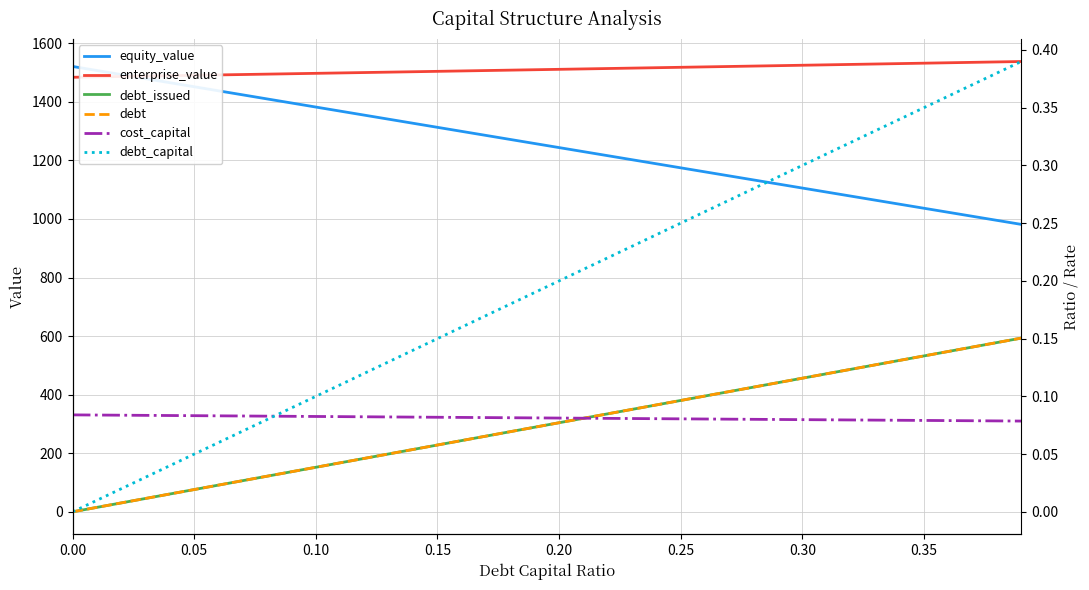

Reading left to right, extract all data points from this chart.

equity_value: 1520.6	1506.7	1492.9	1479.0	1465.1	1451.3	1437.4	1423.5	1409.7	1395.8	1382.0	1368.1	1354.3	1340.4	1326.6	1312.7	1298.9	1285.1	1271.2	1257.4	1243.6	1229.8	1215.9	1202.1	1188.3	1174.5	1160.7	1146.9	1133.1	1119.3	1105.5	1091.7	1077.9	1064.1	1050.3	1036.5	1022.7	1008.9	995.1	981.4
enterprise_value: 1483.7	1485.0	1486.4	1487.7	1489.0	1490.4	1491.7	1493.1	1494.4	1495.8	1497.1	1498.5	1499.8	1501.2	1502.6	1503.9	1505.3	1506.7	1508.1	1509.4	1510.8	1512.2	1513.6	1515.0	1516.3	1517.7	1519.1	1520.5	1521.9	1523.3	1524.7	1526.1	1527.6	1529.0	1530.4	1531.8	1533.2	1534.6	1536.1	1537.5
debt_issued: 0.0	15.2	30.4	45.6	60.8	76.0	91.2	106.4	121.6	136.9	152.1	167.3	182.5	197.7	212.9	228.1	243.3	258.5	273.7	288.9	304.1	319.3	334.5	349.7	364.9	380.1	395.4	410.6	425.8	441.0	456.2	471.4	486.6	501.8	517.0	532.2	547.4	562.6	577.8	593.0
debt: 0.0	15.2	30.4	45.6	60.8	76.0	91.2	106.4	121.6	136.9	152.1	167.3	182.5	197.7	212.9	228.1	243.3	258.5	273.7	288.9	304.1	319.3	334.5	349.7	364.9	380.1	395.4	410.6	425.8	441.0	456.2	471.4	486.6	501.8	517.0	532.2	547.4	562.6	577.8	593.0
cost_capital: 0.1	0.1	0.1	0.1	0.1	0.1	0.1	0.1	0.1	0.1	0.1	0.1	0.1	0.1	0.1	0.1	0.1	0.1	0.1	0.1	0.1	0.1	0.1	0.1	0.1	0.1	0.1	0.1	0.1	0.1	0.1	0.1	0.1	0.1	0.1	0.1	0.1	0.1	0.1	0.1
debt_capital: 0.0	0.0	0.0	0.0	0.0	0.1	0.1	0.1	0.1	0.1	0.1	0.1	0.1	0.1	0.1	0.1	0.2	0.2	0.2	0.2	0.2	0.2	0.2	0.2	0.2	0.2	0.3	0.3	0.3	0.3	0.3	0.3	0.3	0.3	0.3	0.3	0.4	0.4	0.4	0.4